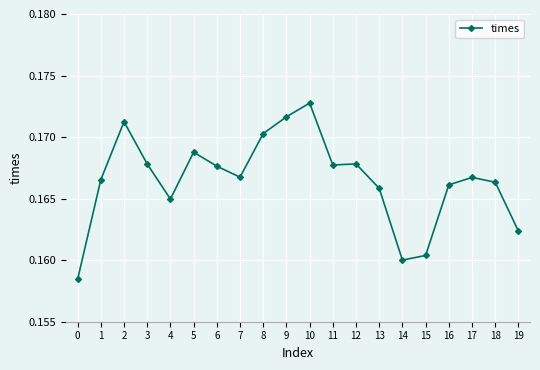

What is the sum of all values?

3.3